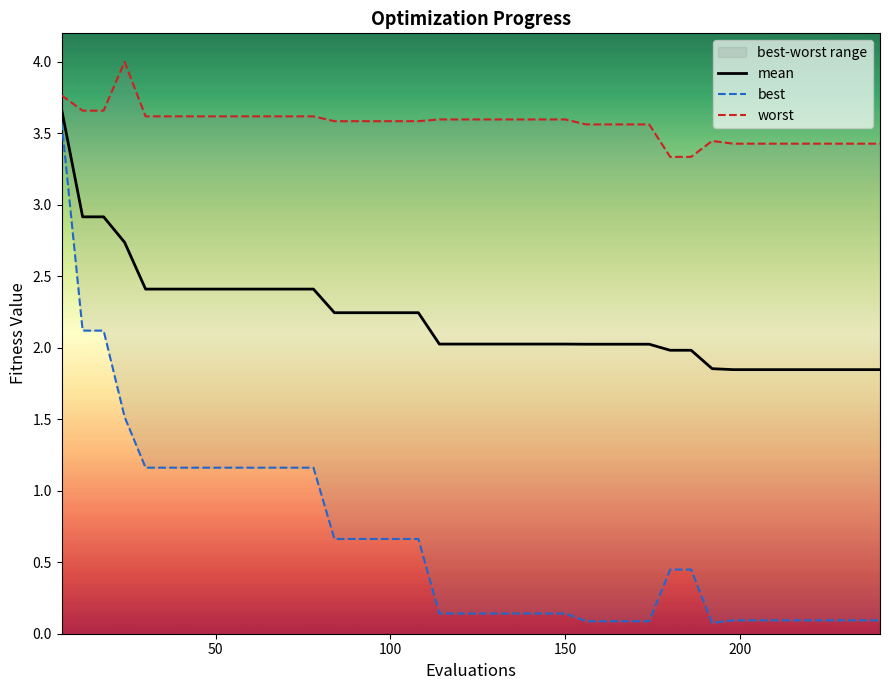

What are all the series names shown in the legend?

mean, best, worst